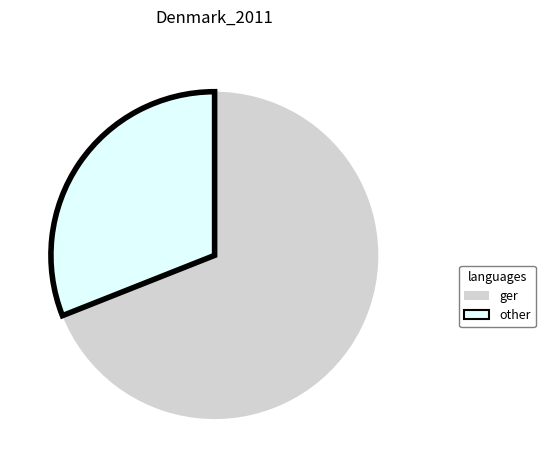

Is there a majority slice in this chart?

Yes